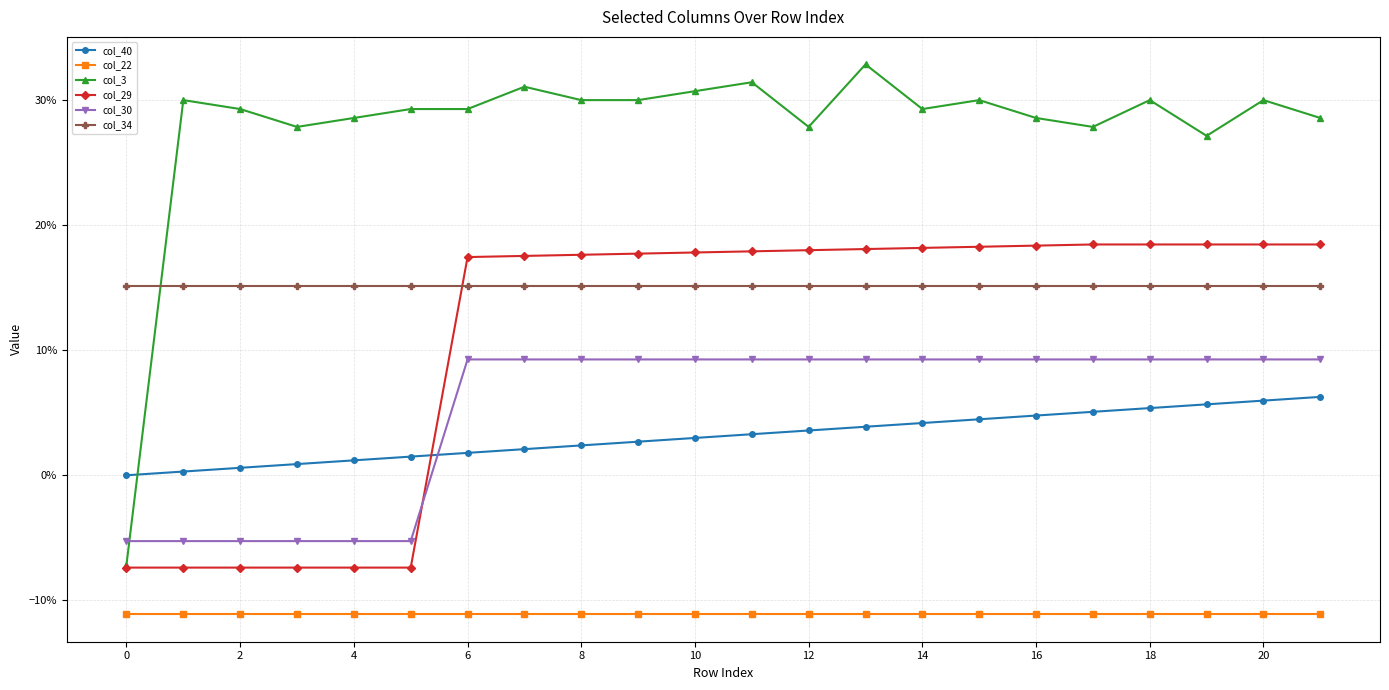

True or false: col_30 and col_29 cross at least once.

True